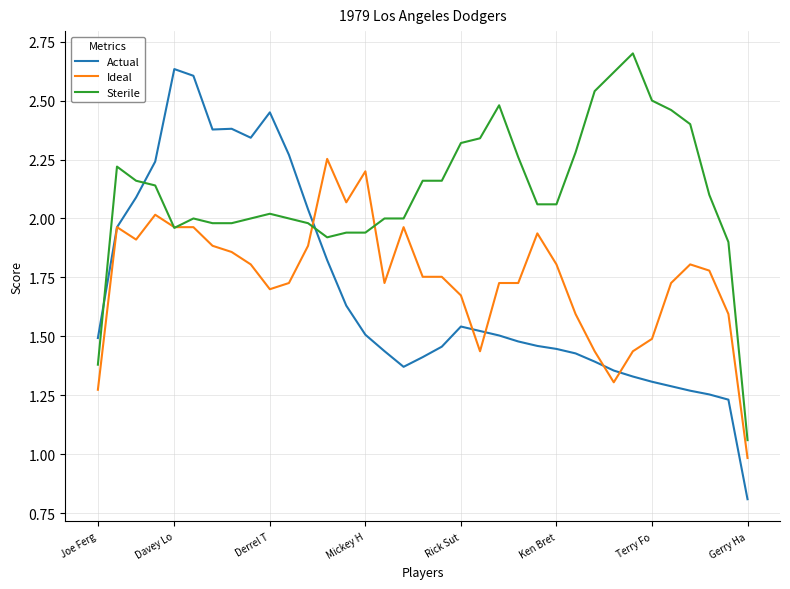

True or false: Ideal and Actual intersect in this chart.

True